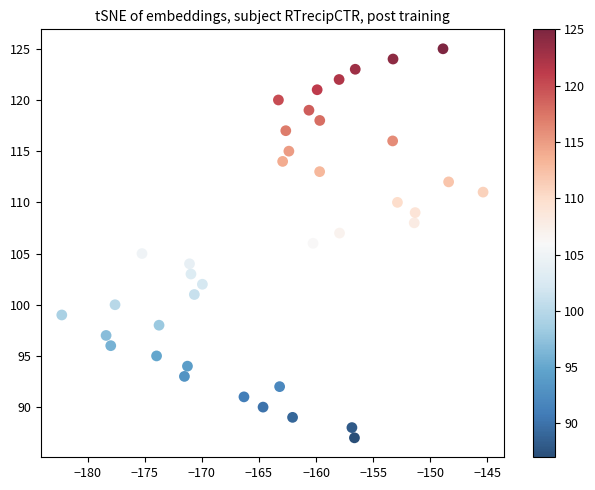

What is the range of Y values (max minus min)?

38